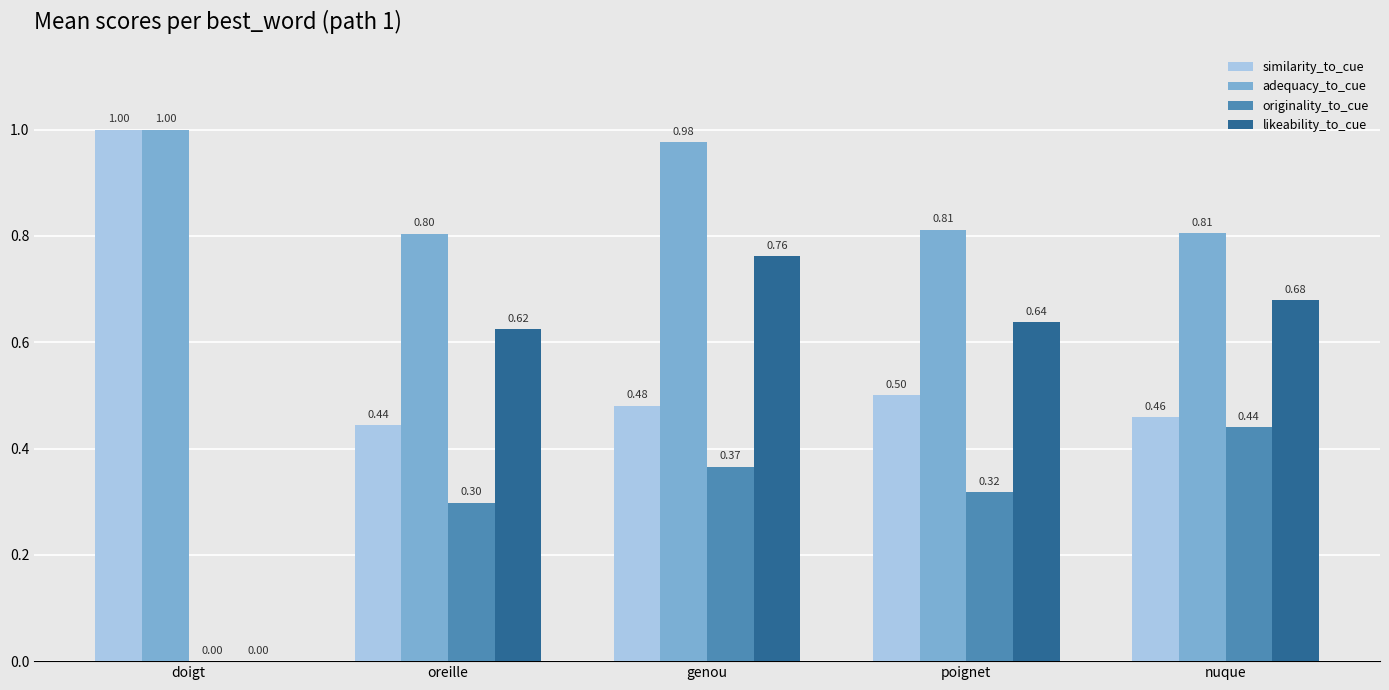

Which series changed the most between doigt and genou?

likeability_to_cue